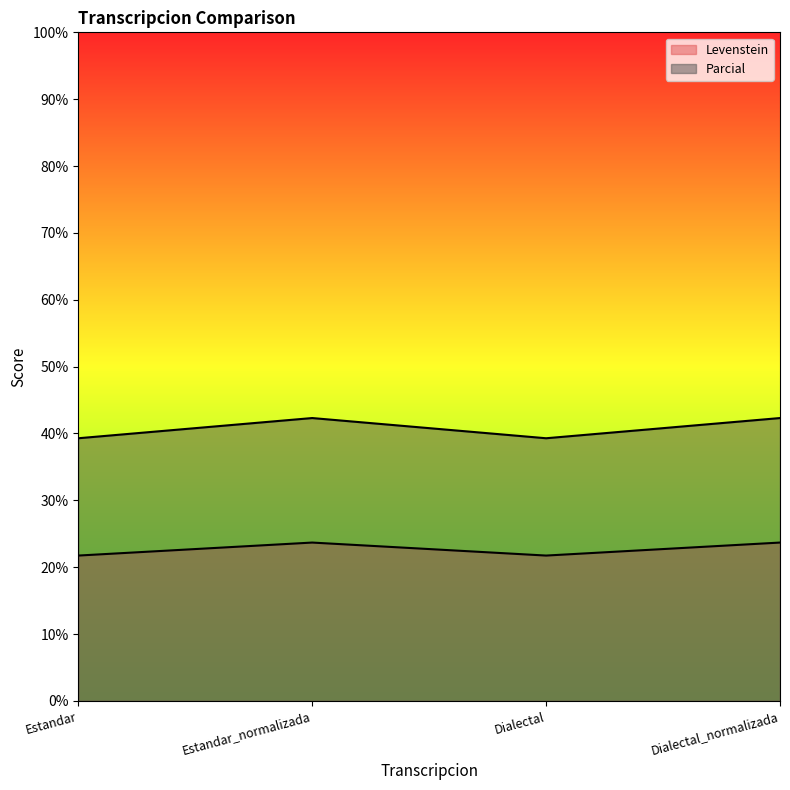

How many distinct data groups are displayed?

2